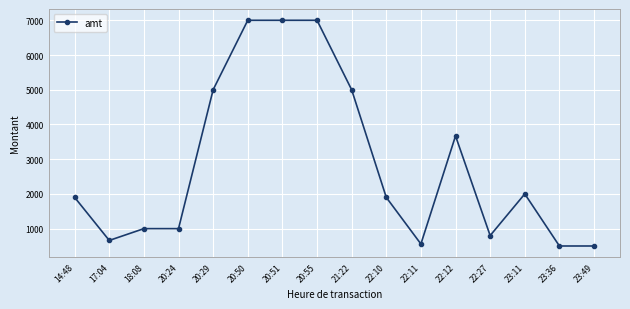

What is the greatest value displayed?

7000.0